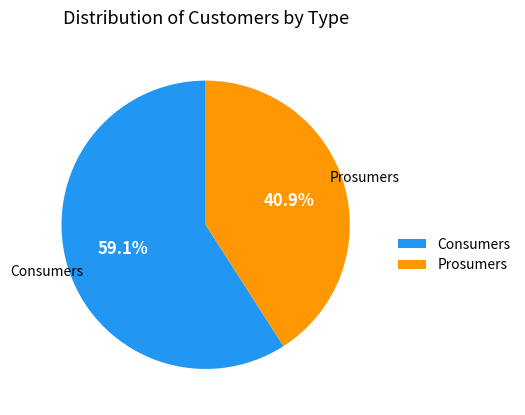

What percentage is NOT represented by Consumers?

40.9%